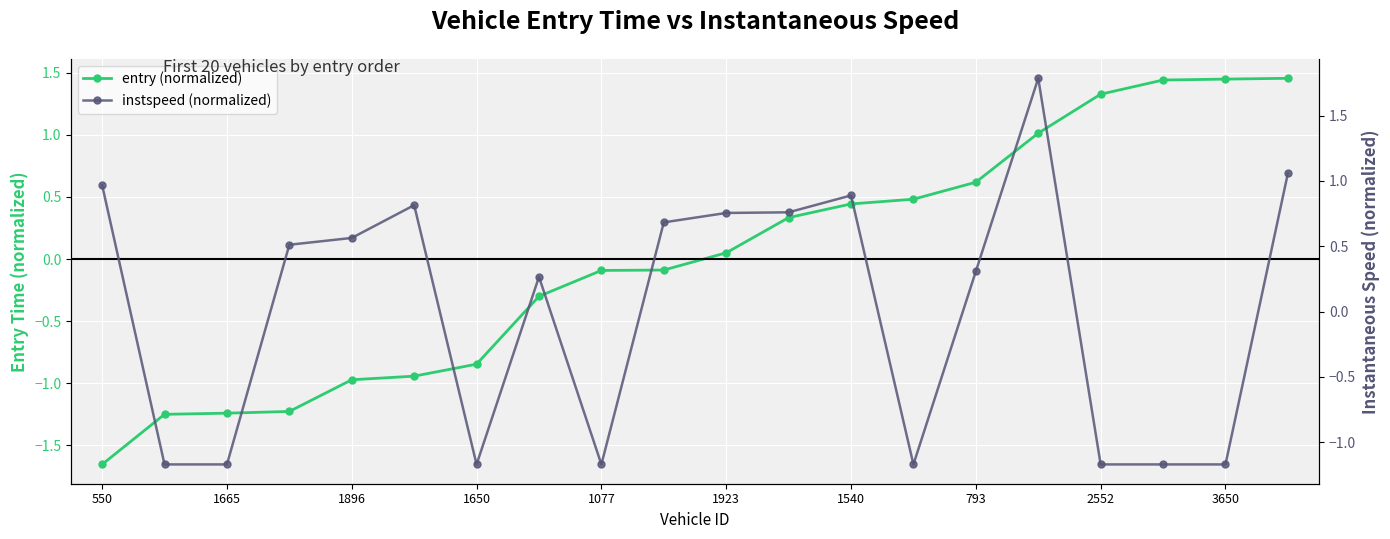

Which series has the widest spread of values?

entry (normalized)